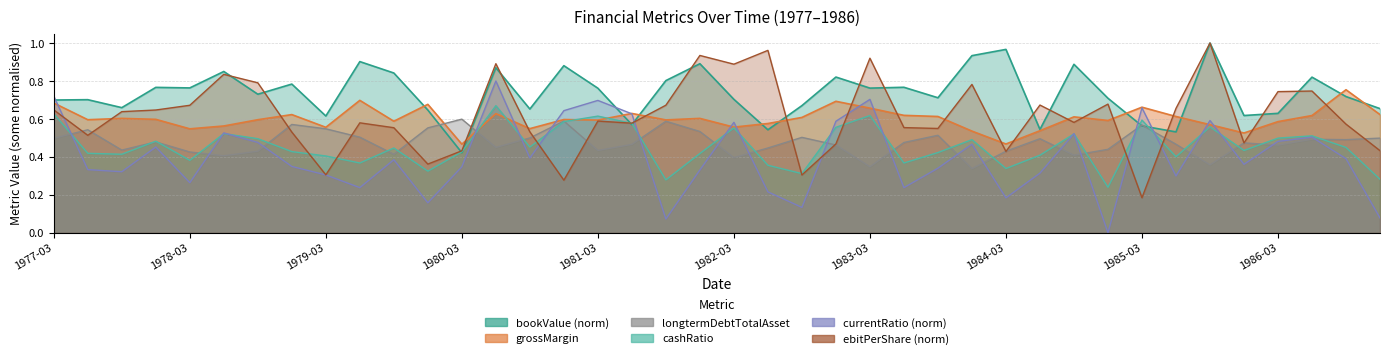

What is the label of the 17th point from the left?

1981-03